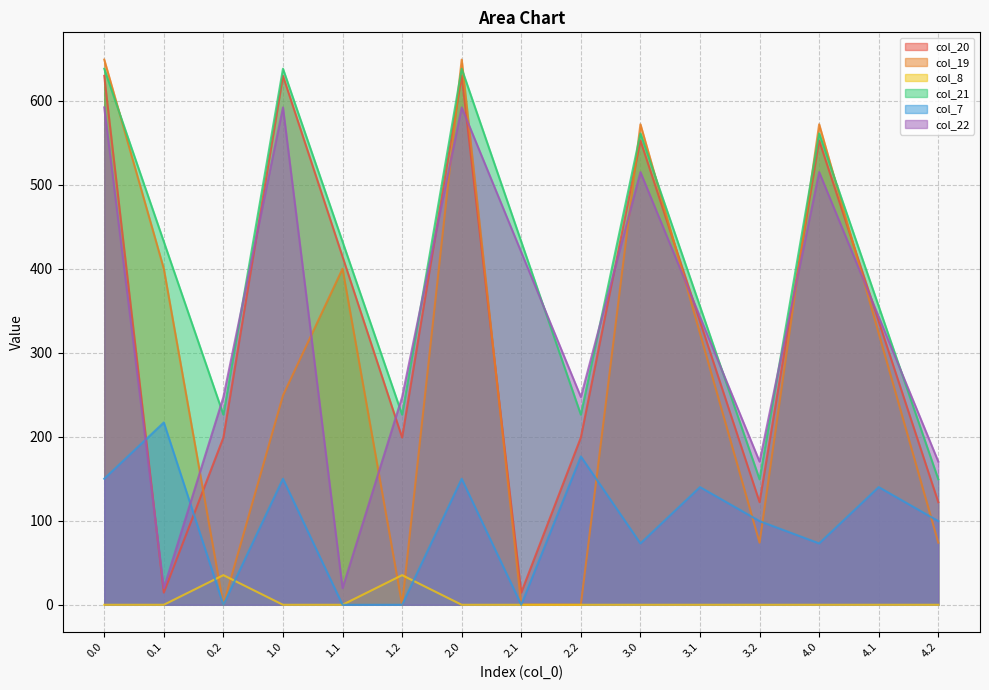

Is the value of col_22 at 2.2 greater than the value of col_19 at 0.1?

No